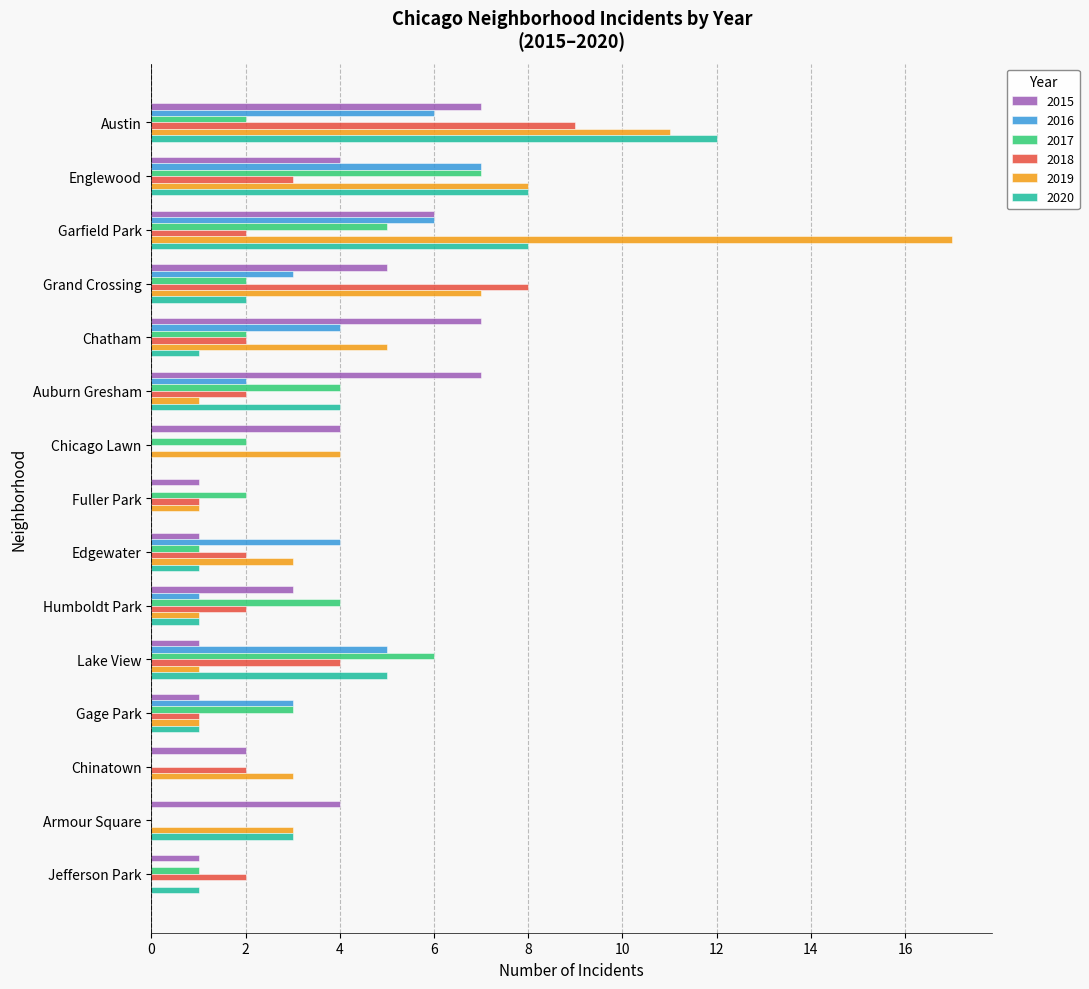

Read the 2016 value at Chatham.

4